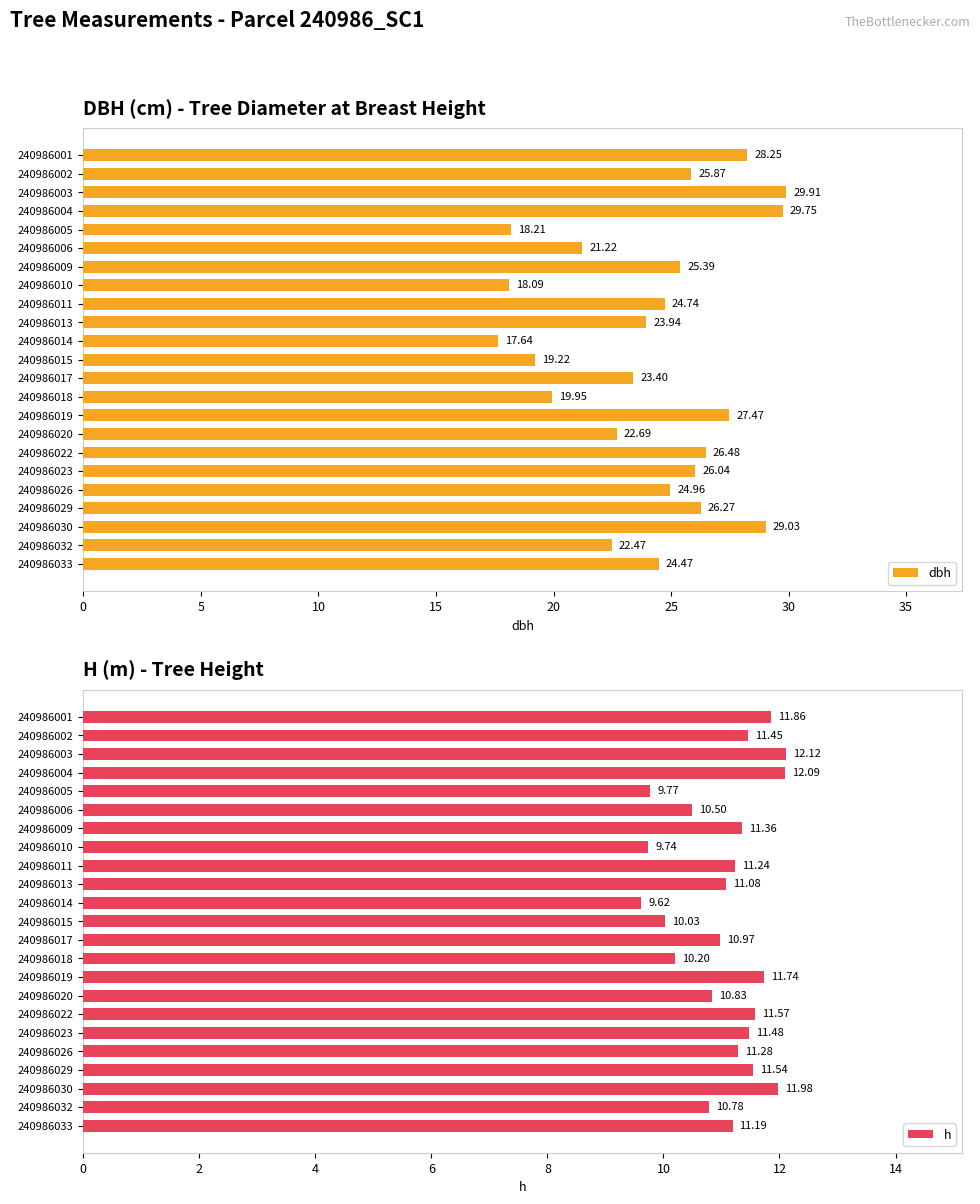

What is the difference between the maximum and minimum values in the dbh series?

12.3